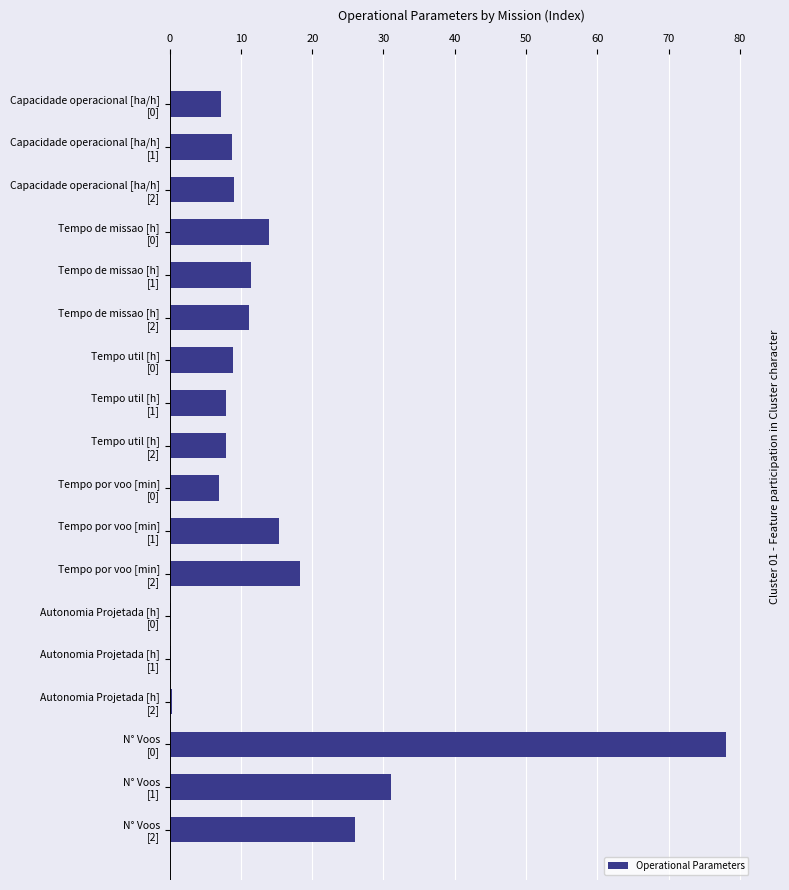

What is the sum of all values?

262.4